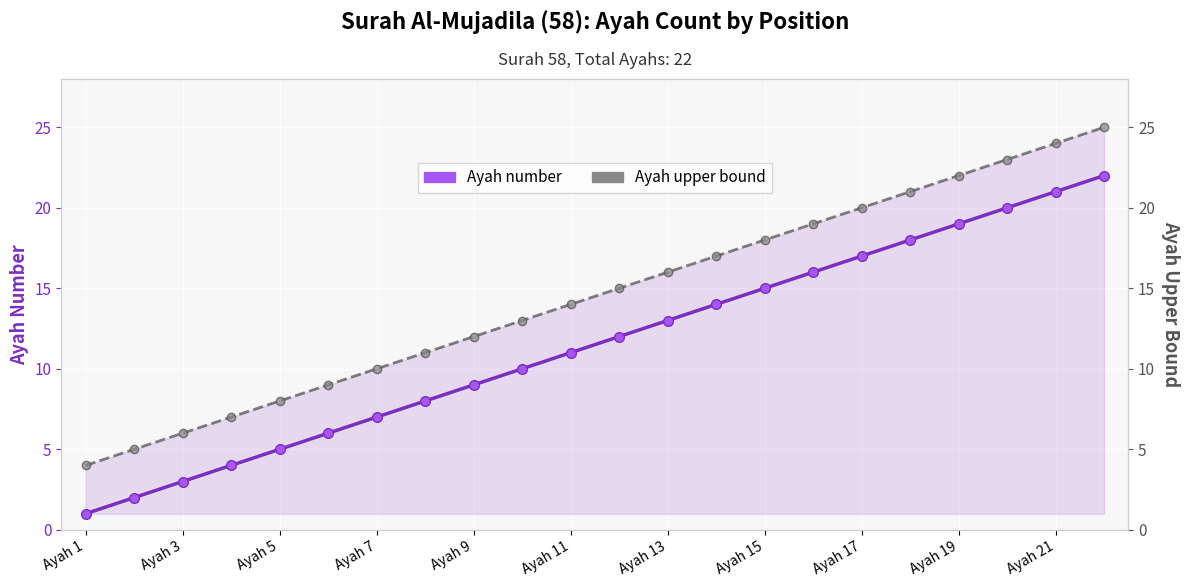

List the series in order of their peak value, highest first.

Ayah upper bound, Ayah number